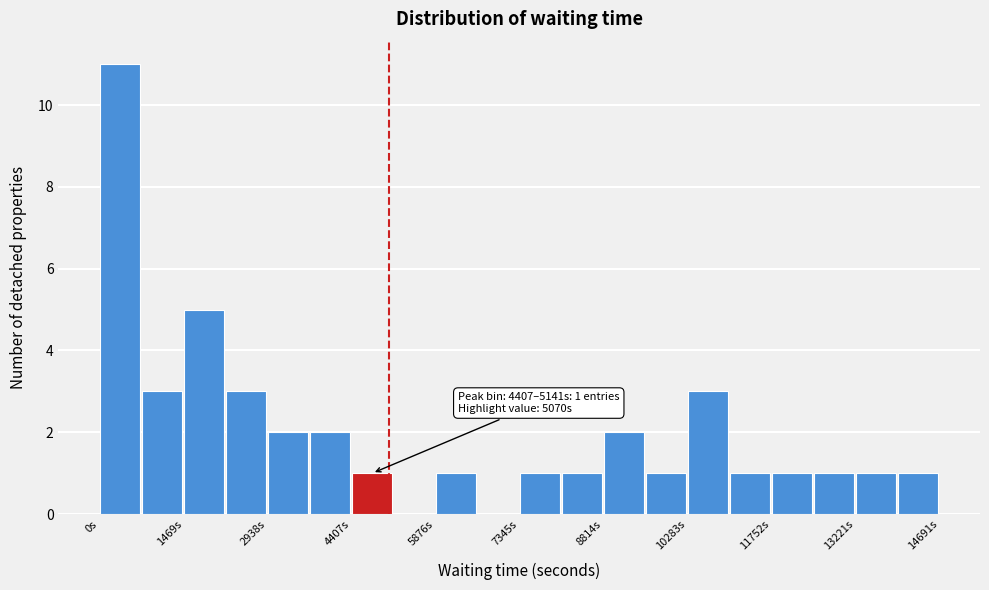

Around what value on the x-axis is the tallest bar? Give the approximate position of its centre, as read against the axis.

400